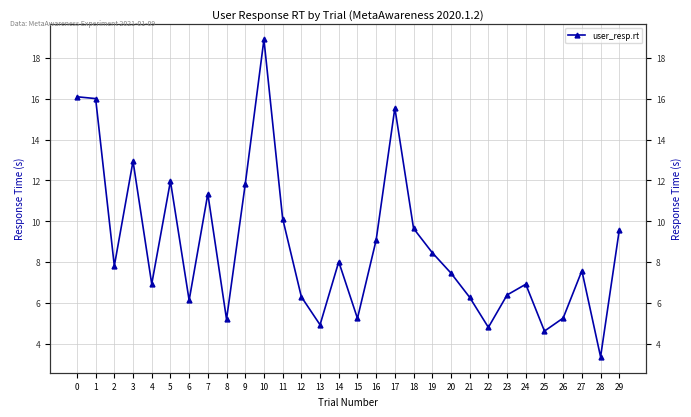

What is the average value?

8.8